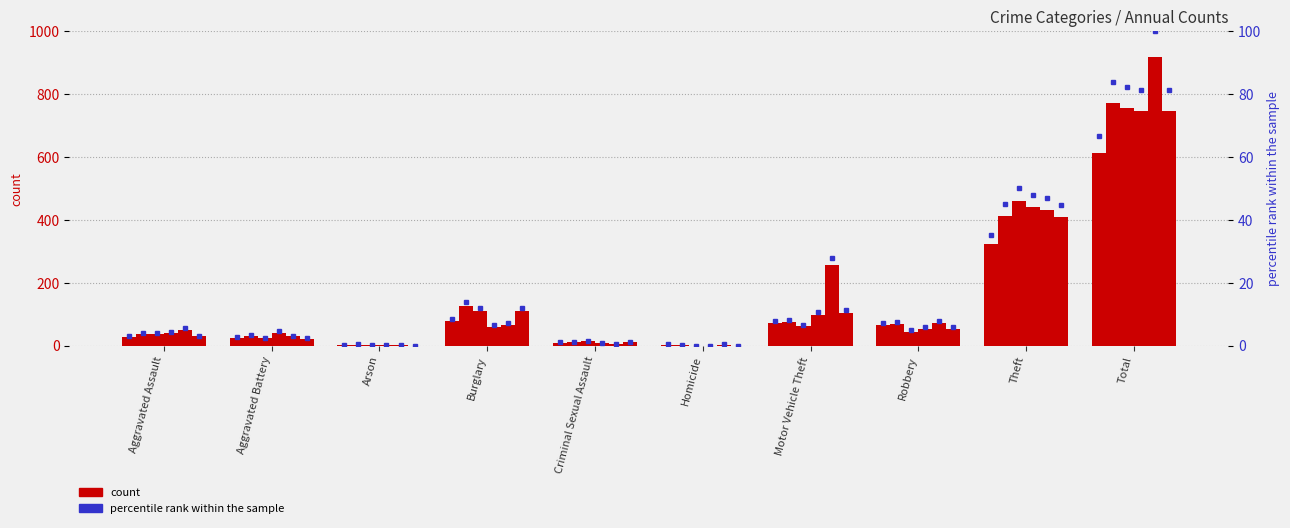

The 2019 series shows 1 at Arson. True or false?

False